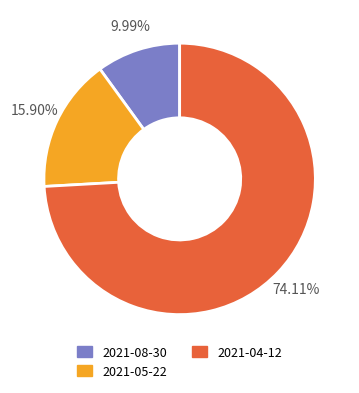

Which slice represents more than half of the pie?

2021-04-12